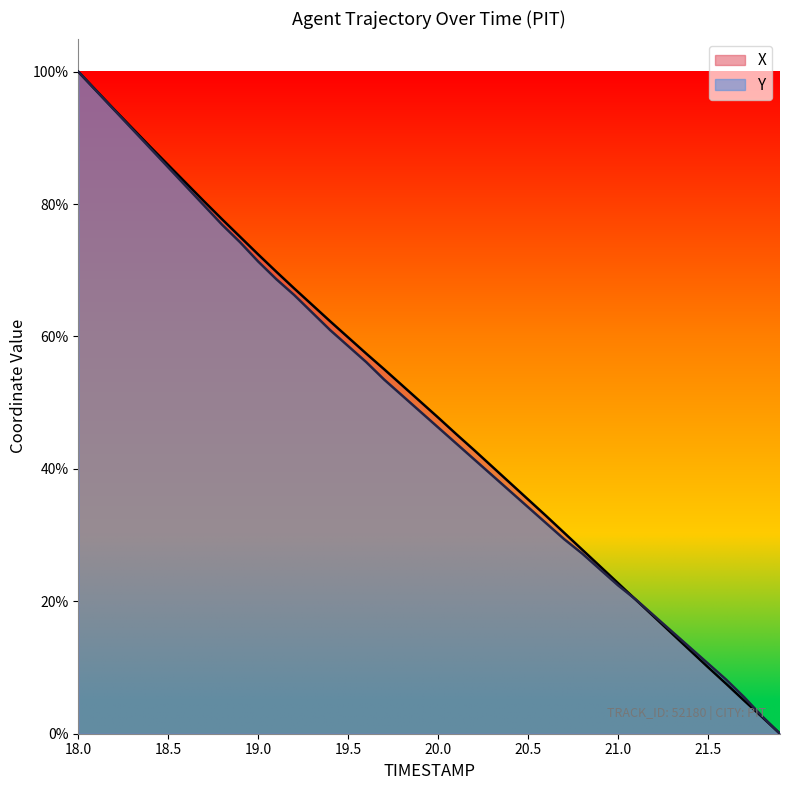

What is the difference between the maximum and minimum values in the X series?

1.0